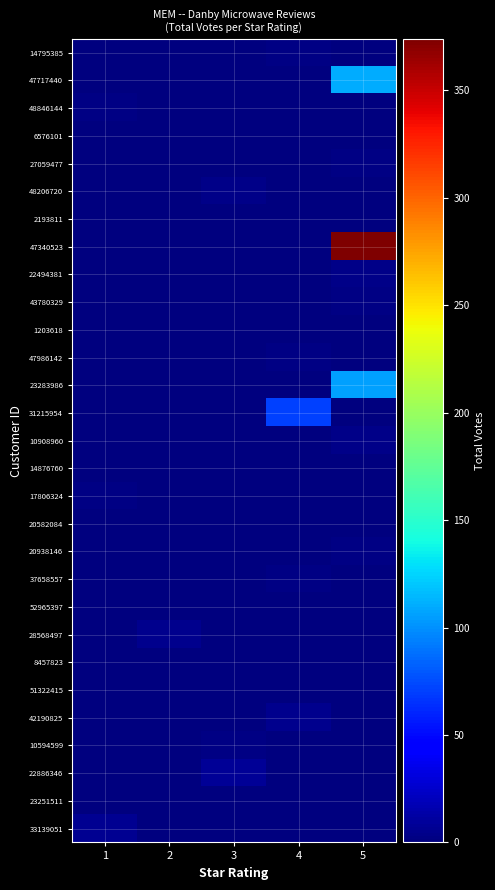

Reading right to left, transcribe all the data shown in this chart.

14795385: 5=0	4=2	3=0	2=0	1=0
47717440: 5=111	4=0	3=0	2=0	1=0
48846144: 5=0	4=0	3=0	2=0	1=2
6576101: 5=0	4=0	3=1	2=0	1=0
27059477: 5=2	4=0	3=0	2=0	1=0
48206720: 5=0	4=0	3=3	2=0	1=0
2193811: 5=0	4=0	3=0	2=0	1=1
47340523: 5=374	4=0	3=0	2=0	1=0
22494381: 5=3	4=0	3=0	2=0	1=0
43780329: 5=2	4=0	3=0	2=0	1=0
1203618: 5=1	4=0	3=0	2=0	1=0
47986142: 5=0	4=2	3=0	2=0	1=0
23283986: 5=106	4=0	3=0	2=0	1=0
31215954: 5=0	4=71	3=0	2=0	1=0
10908960: 5=3	4=0	3=0	2=0	1=0
14876760: 5=1	4=0	3=0	2=0	1=0
17806324: 5=0	4=0	3=0	2=0	1=2
20582084: 5=1	4=0	3=0	2=0	1=0
20938146: 5=2	4=0	3=0	2=0	1=0
37658557: 5=0	4=2	3=0	2=0	1=0
52965397: 5=1	4=0	3=0	2=0	1=0
28568497: 5=0	4=0	3=0	2=5	1=0
8457823: 5=1	4=0	3=0	2=0	1=0
51322415: 5=1	4=0	3=0	2=0	1=0
42190825: 5=0	4=5	3=0	2=0	1=0
10594599: 5=0	4=0	3=2	2=0	1=0
22886346: 5=0	4=0	3=8	2=0	1=0
23251511: 5=0	4=0	3=1	2=0	1=0
33139051: 5=0	4=0	3=0	2=0	1=7